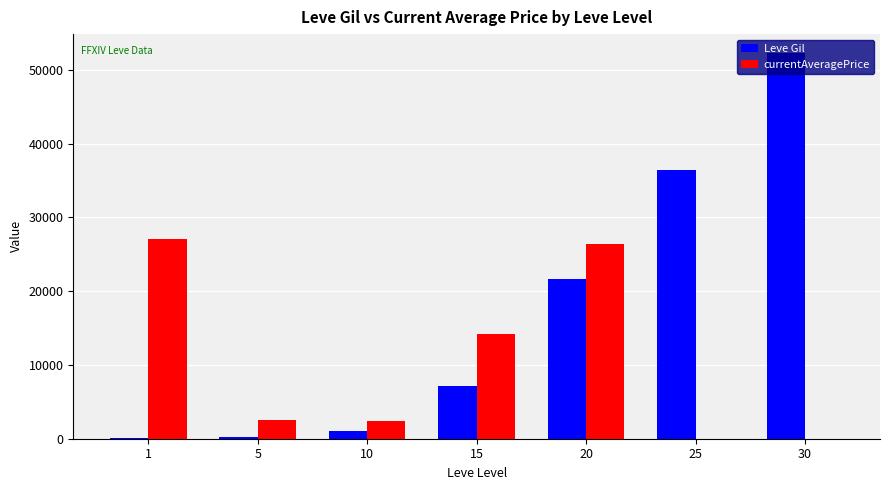

What is the sum of all Leve Gil values?

118750